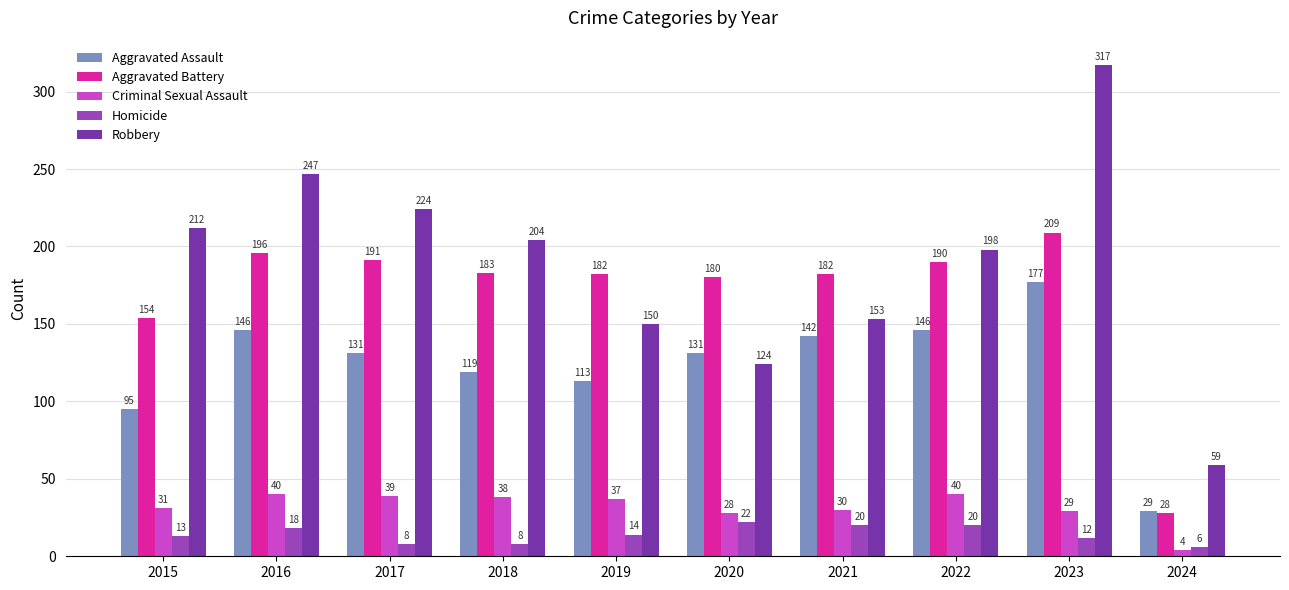

Which label corresponds to the smallest value in the chart?

2024